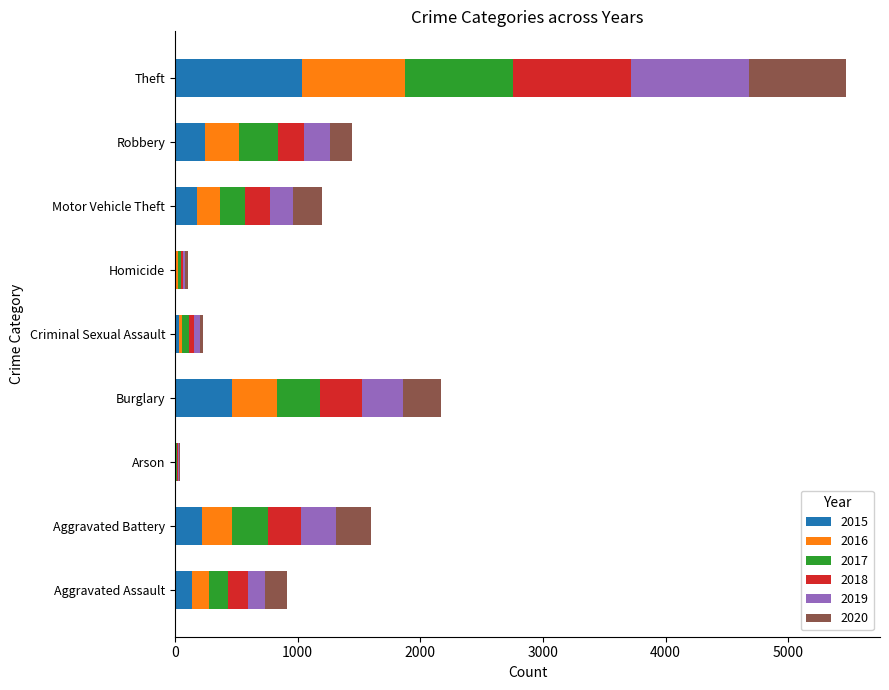

At which category is the sum across all series the highest?

Theft